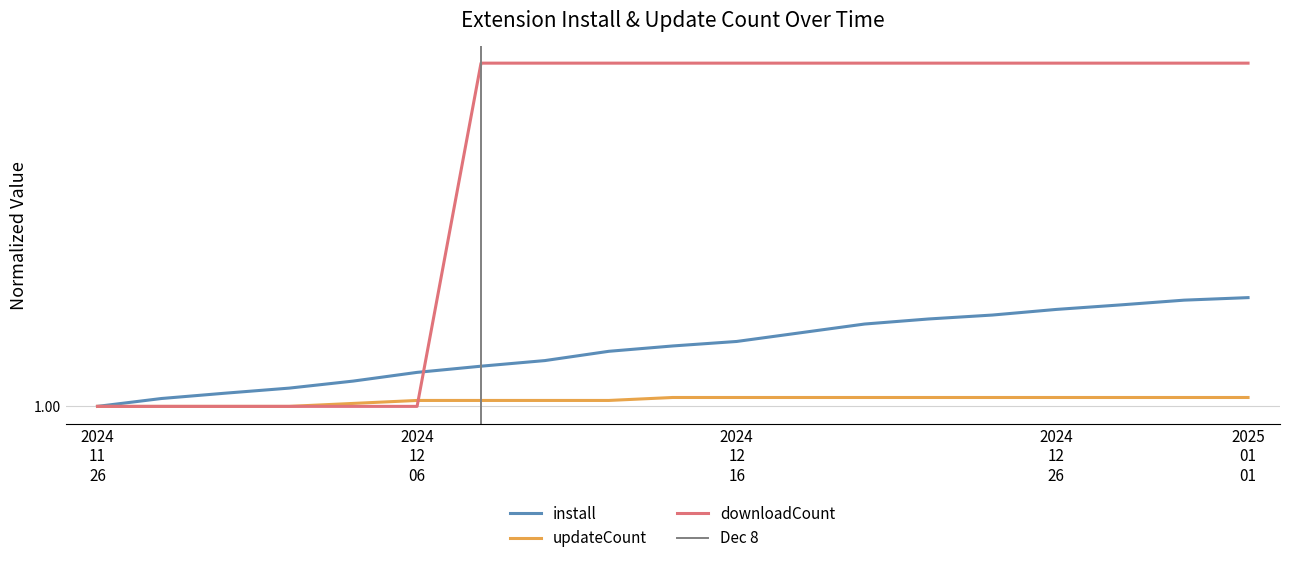

What value does the downloadCount series have at 2024-12-02?

1.0